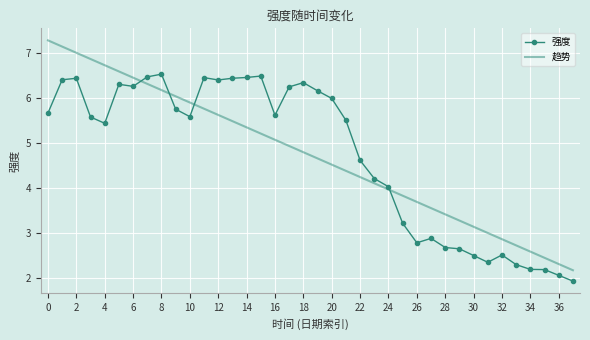

What is the highest value of the 强度 series?

6.5